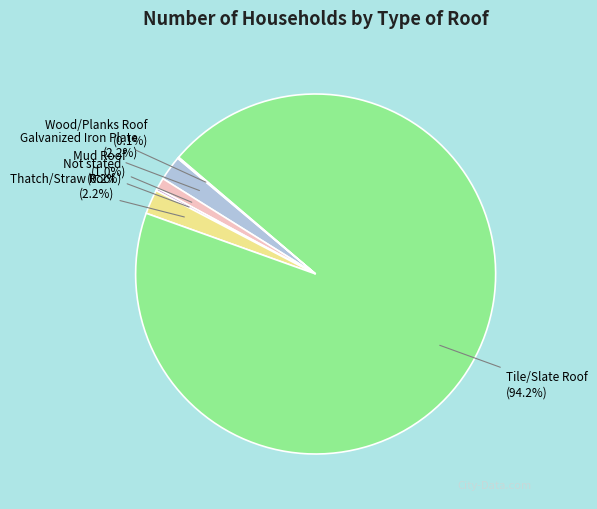

Which has a higher value, Mud Roof or Thatch/Straw Roof?

Thatch/Straw Roof